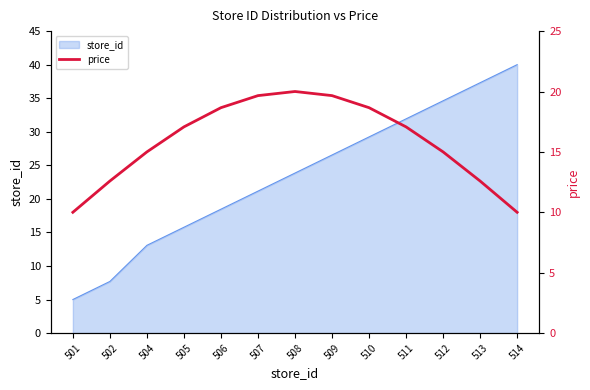

What is the difference between the values at 511 and 513?

4.5